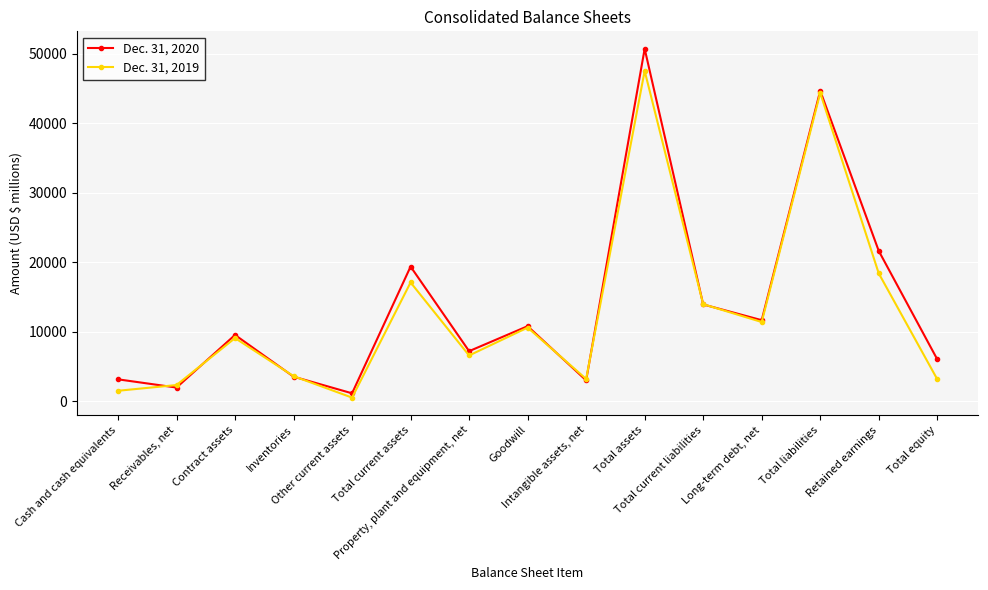

At which category does Dec. 31, 2019 reach its first local valley?

Other current assets